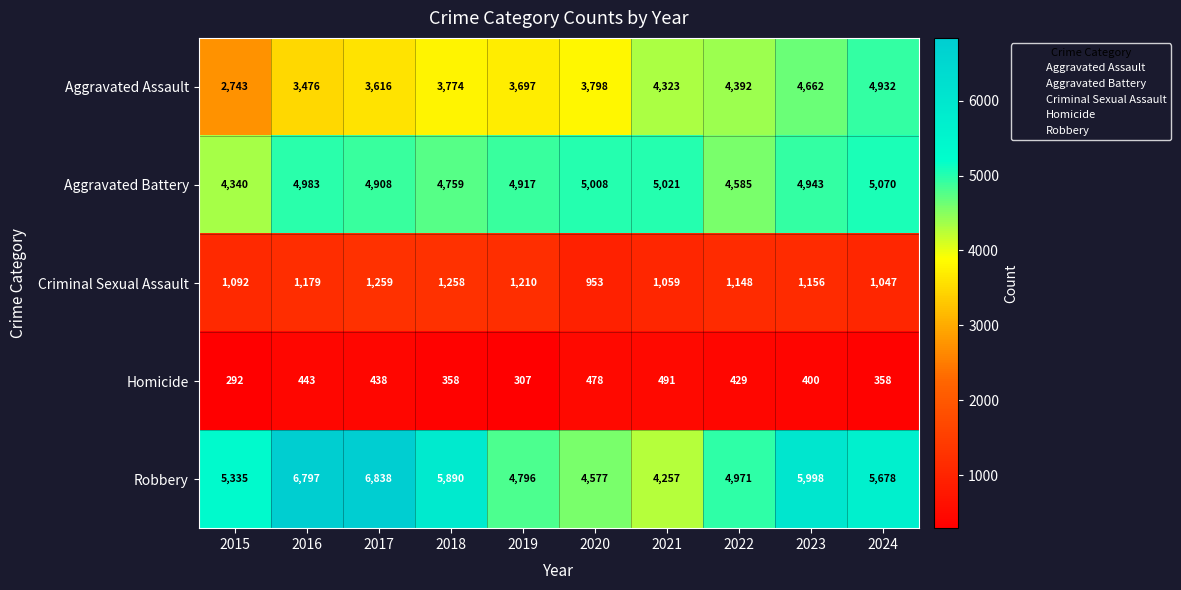

True or false: Criminal Sexual Assault has a value of 1258 at 2018.

True